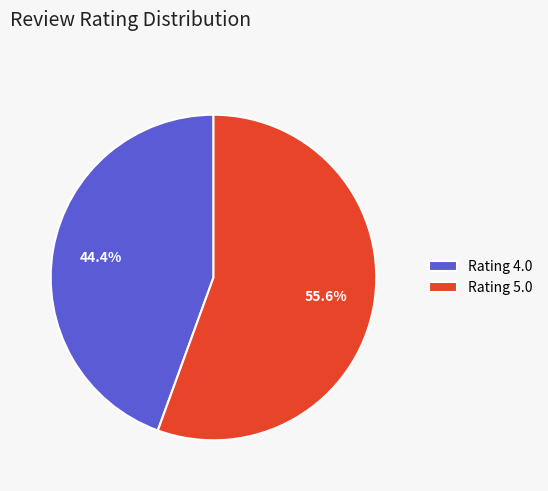

What is the total percentage of Rating 4.0 and Rating 5.0?

100.0%